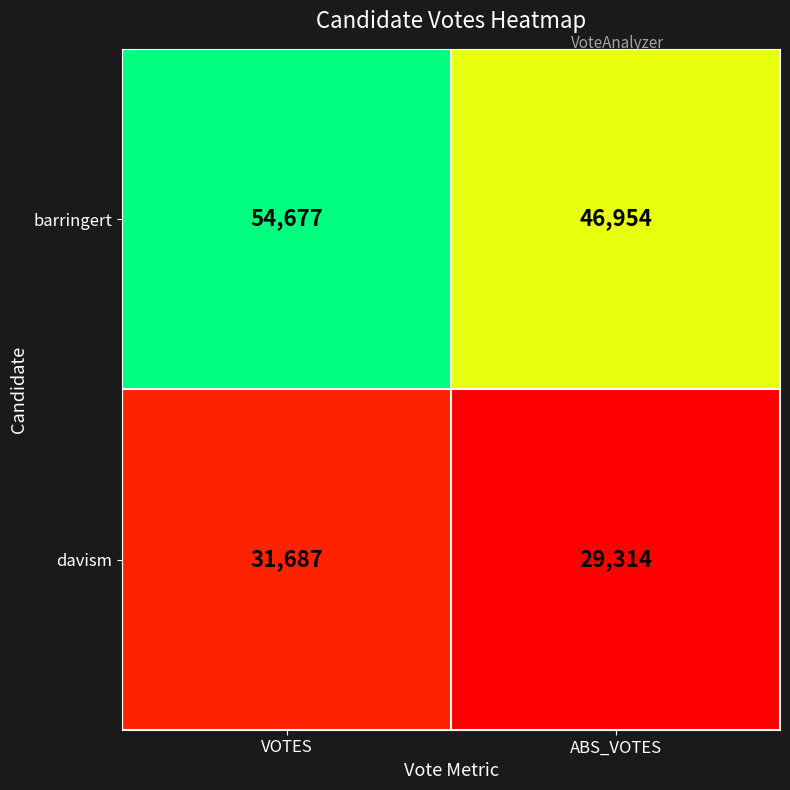

Is it true that barringert equals 54677 at VOTES?

True